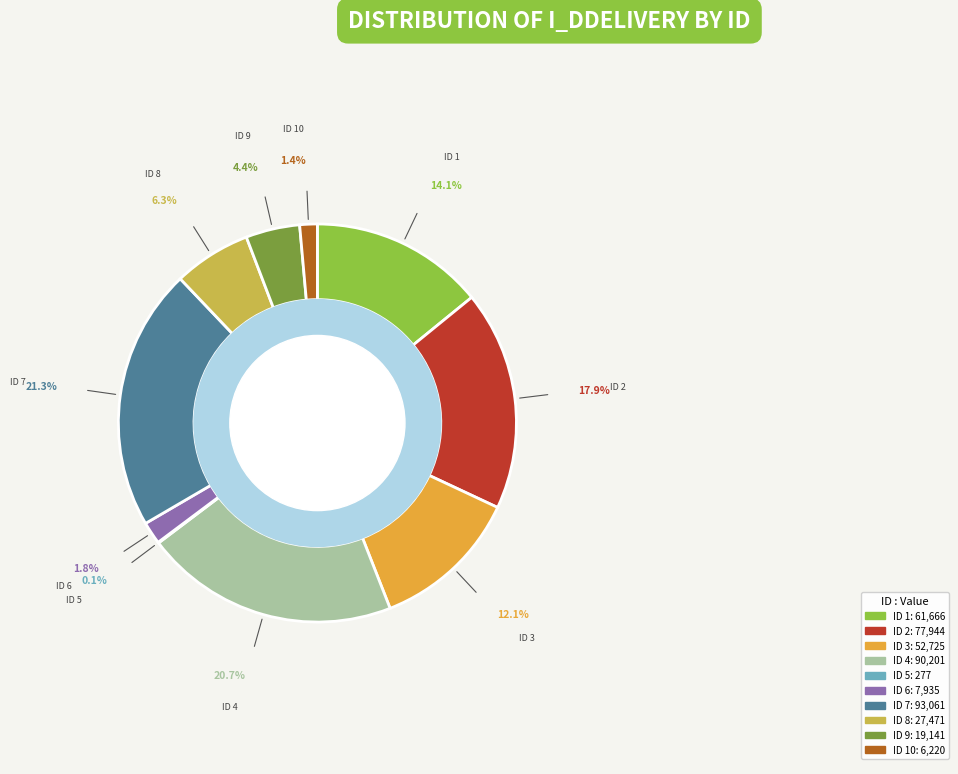

Does any single category account for the majority?

No